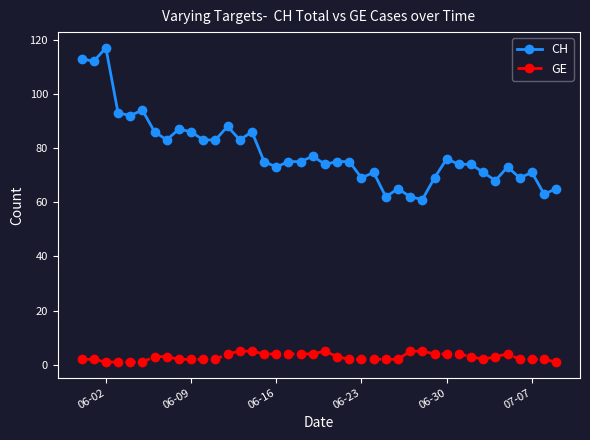

What is the average value of the CH series?

79